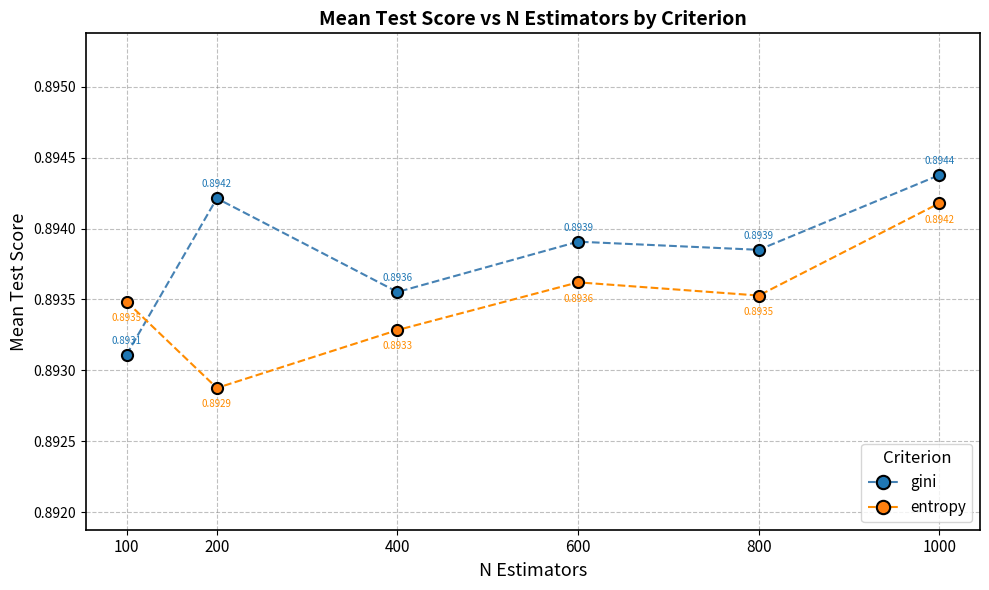

List the series in order of their overall mean, lowest first.

entropy, gini